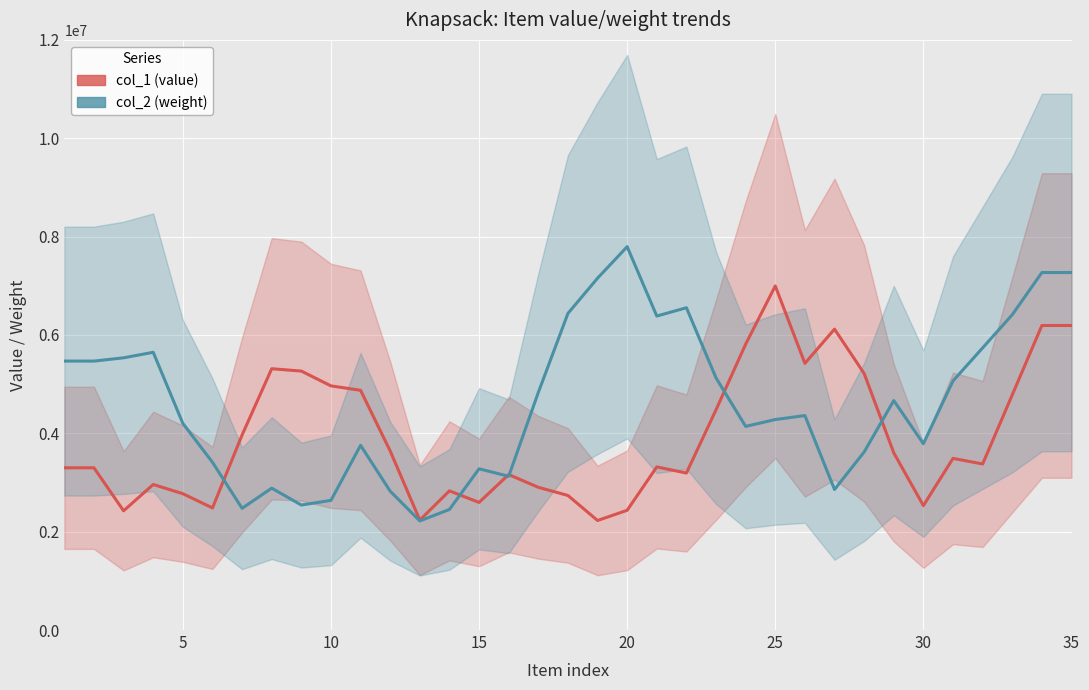

What are all the series names shown in the legend?

col_1 (value), col_2 (weight)